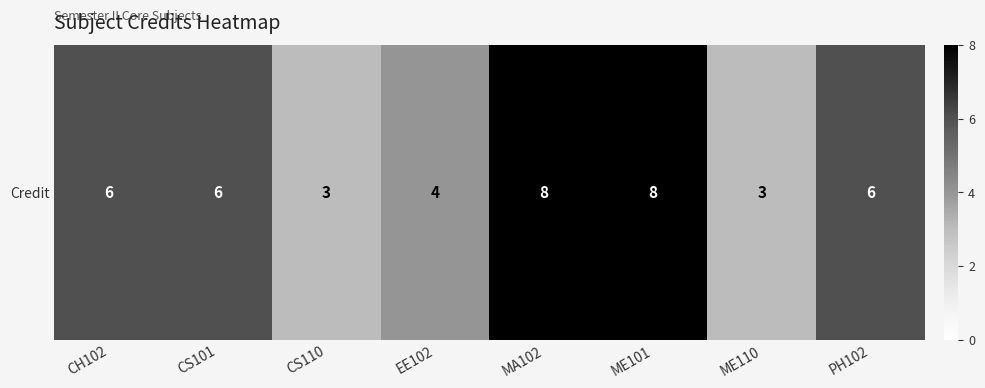

Which label corresponds to the smallest value in the chart?

CS110